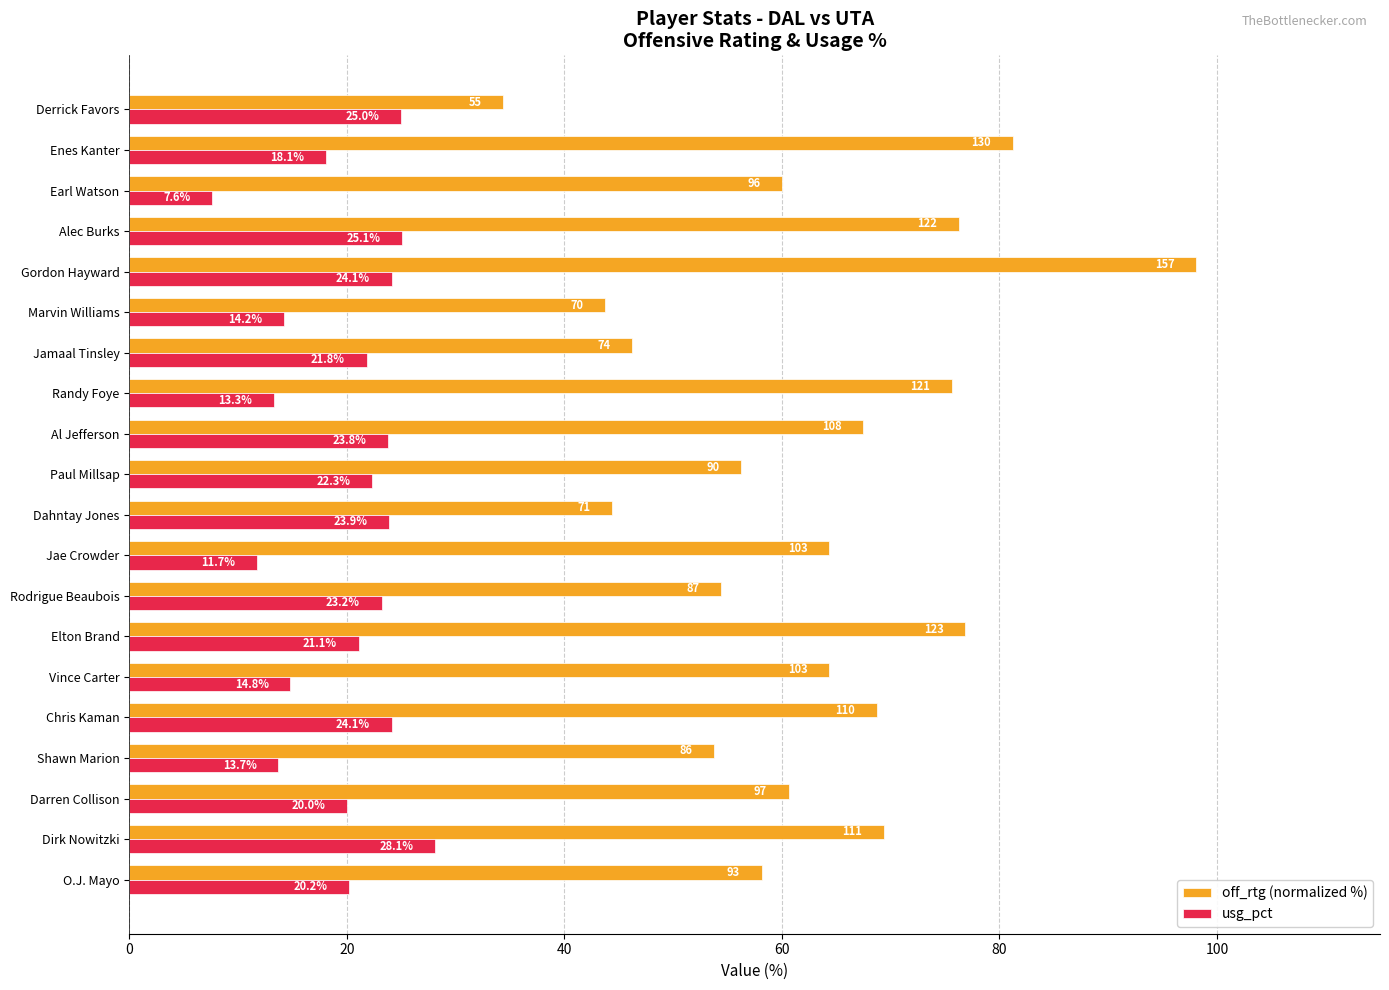

Where is off_rtg (normalized %) nearest to the value 66?

Al Jefferson